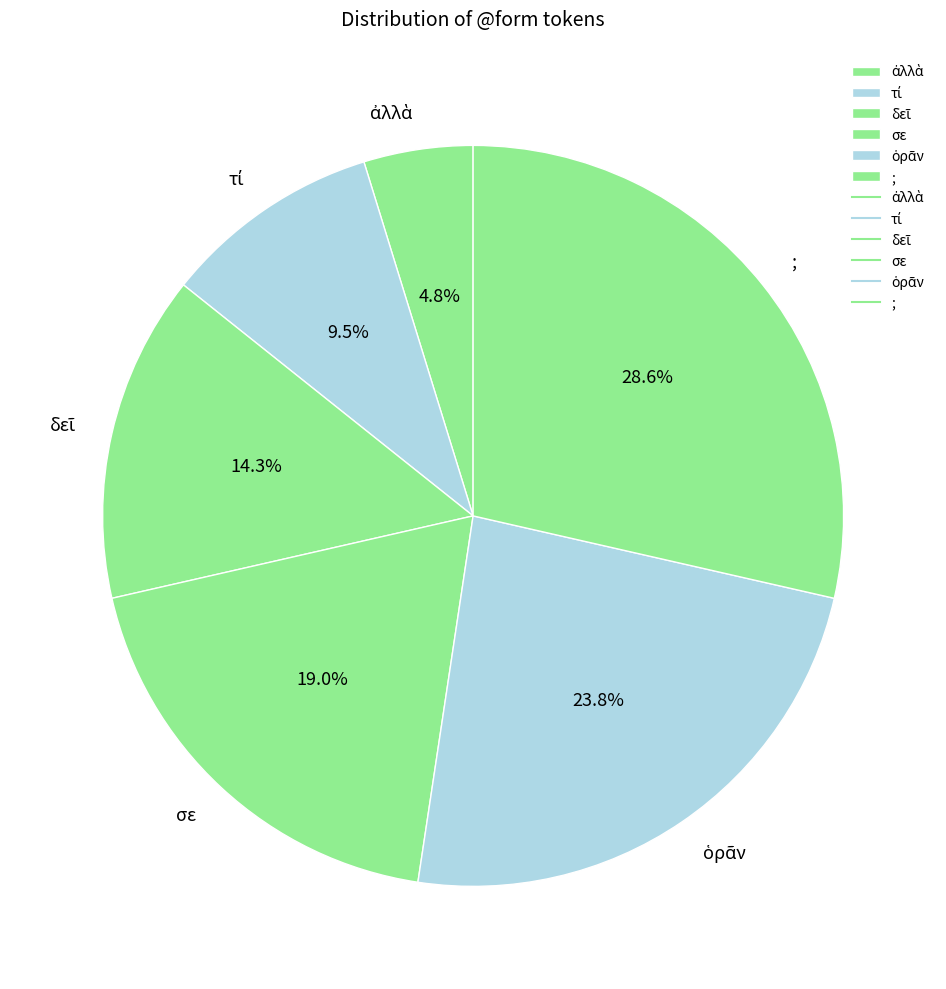

What is the largest slice in the pie chart?

;